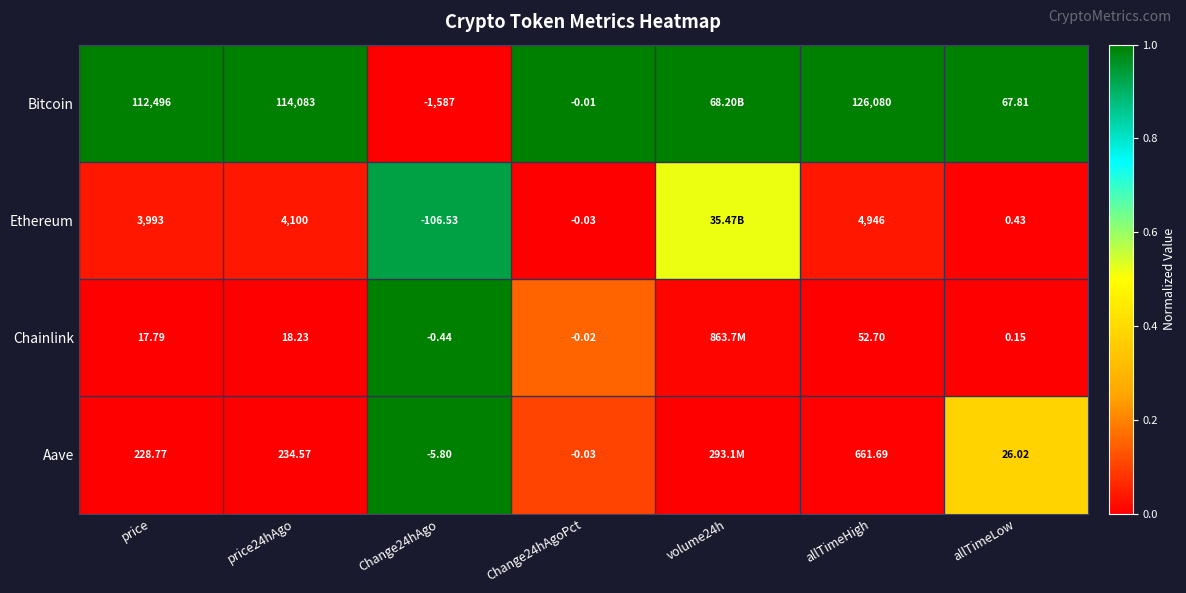

Between Change24hAgoPct and allTimeHigh, which series saw the biggest shift?

Bitcoin